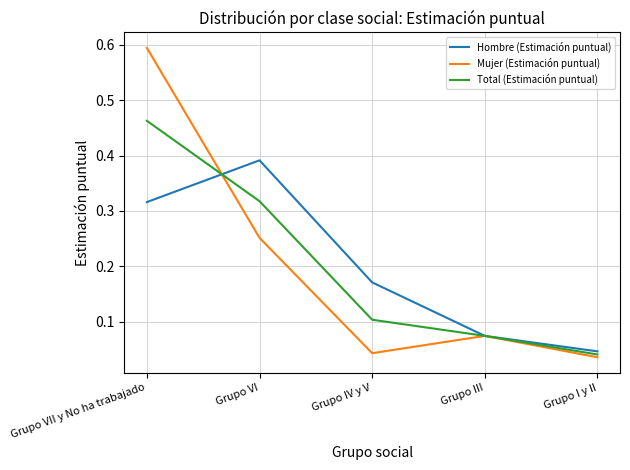

What is the maximum value shown in the chart?

0.6